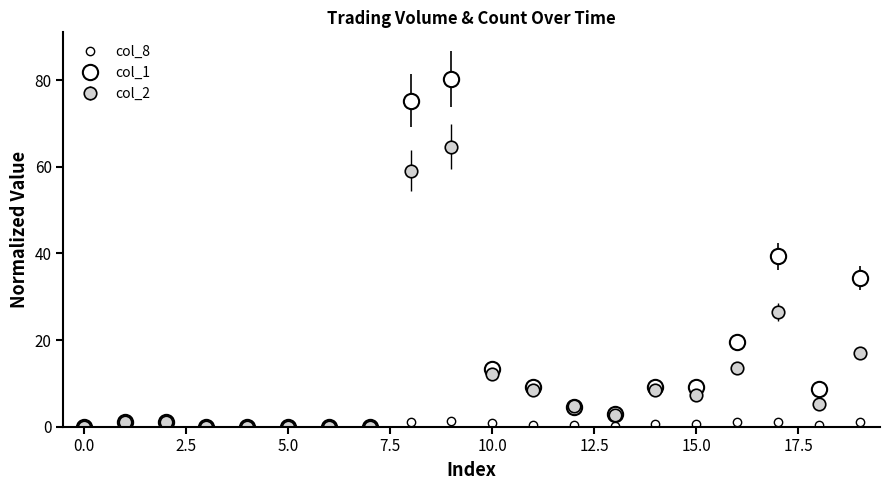

How many distinct data groups are displayed?

3